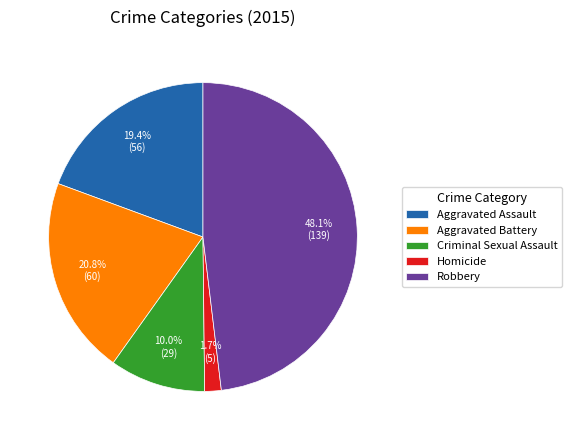

Which slice is the smallest?

Homicide